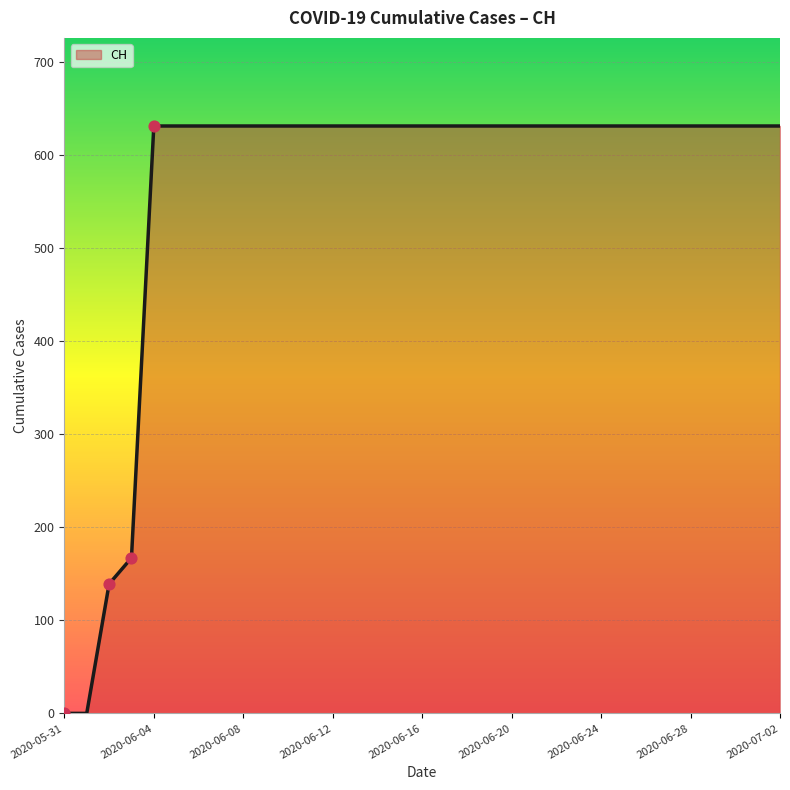

What is the greatest value displayed?

631